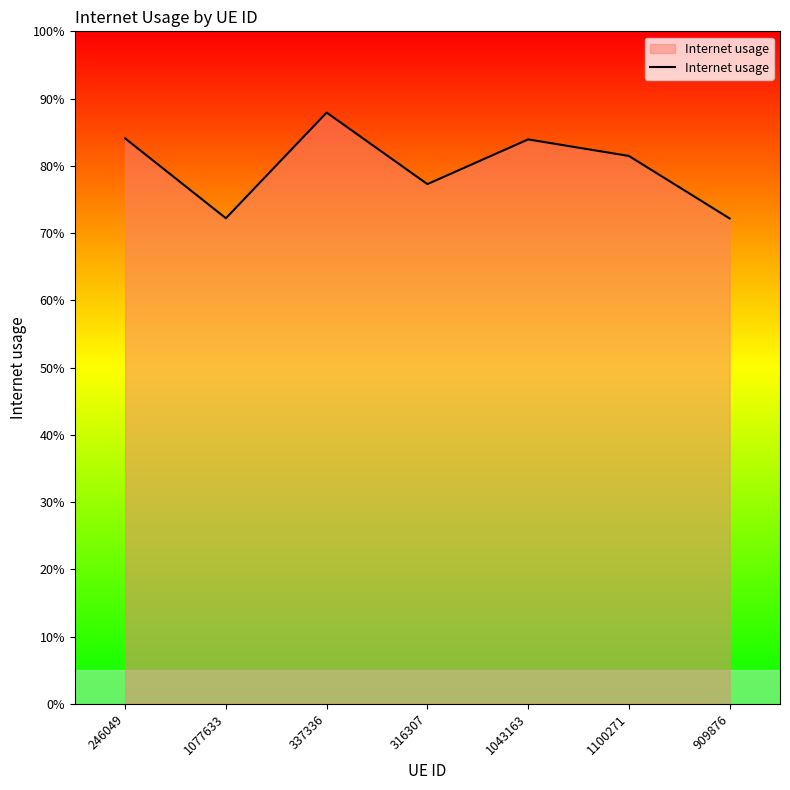

What position from the right is 316307?

4